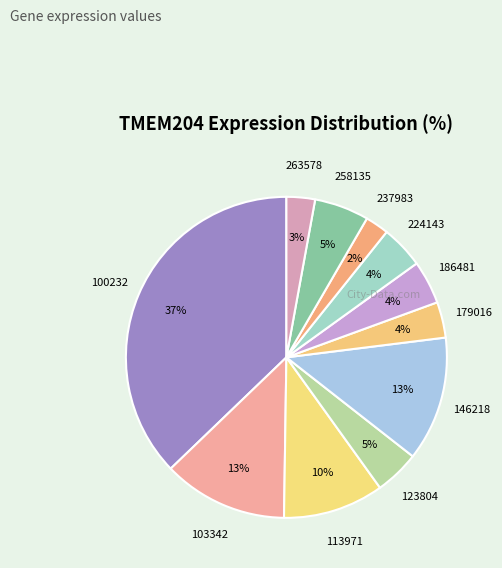

How many slices are in this pie chart?

11